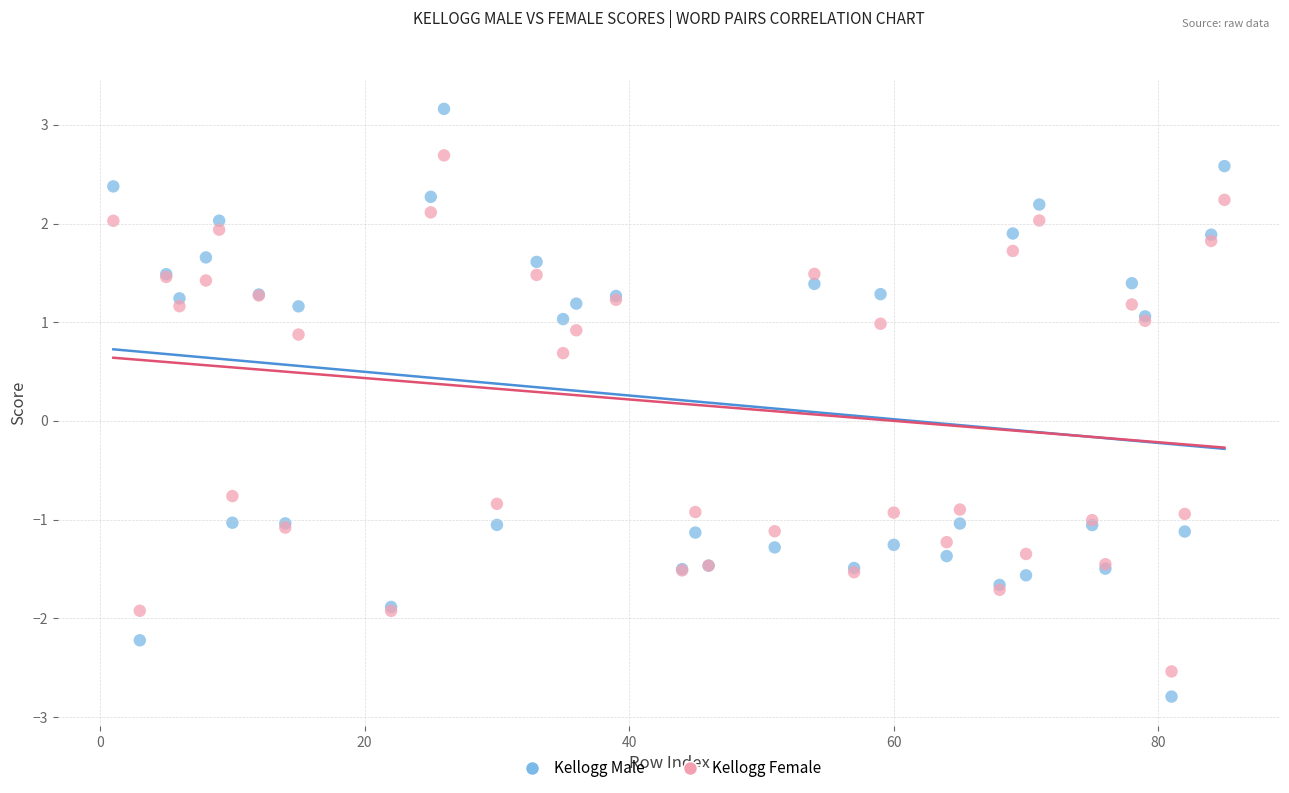

In the Kellogg Male series, what Y value is closest to 0?

-1.0